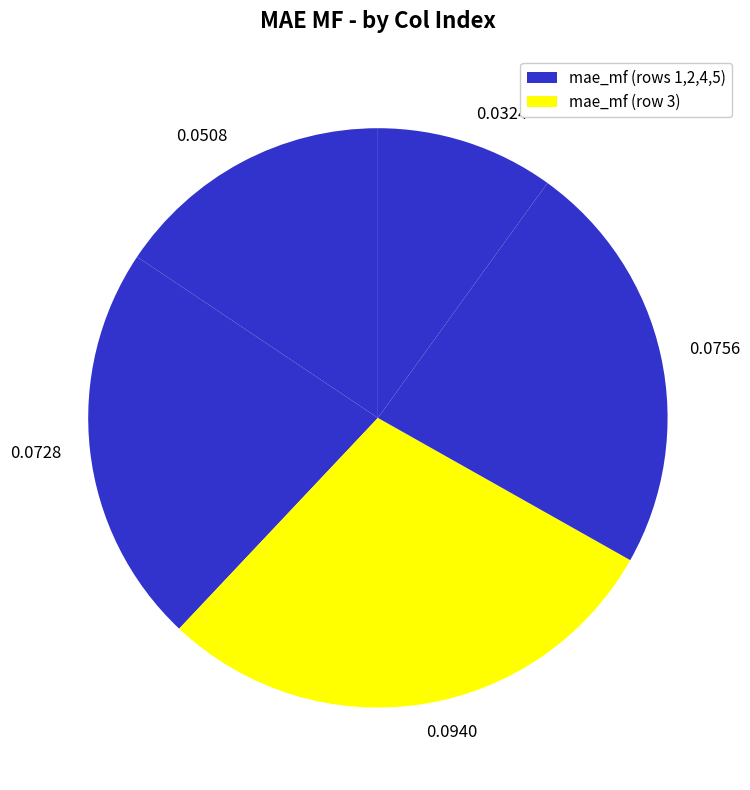

Which category has the smallest portion of the pie?

0.0324